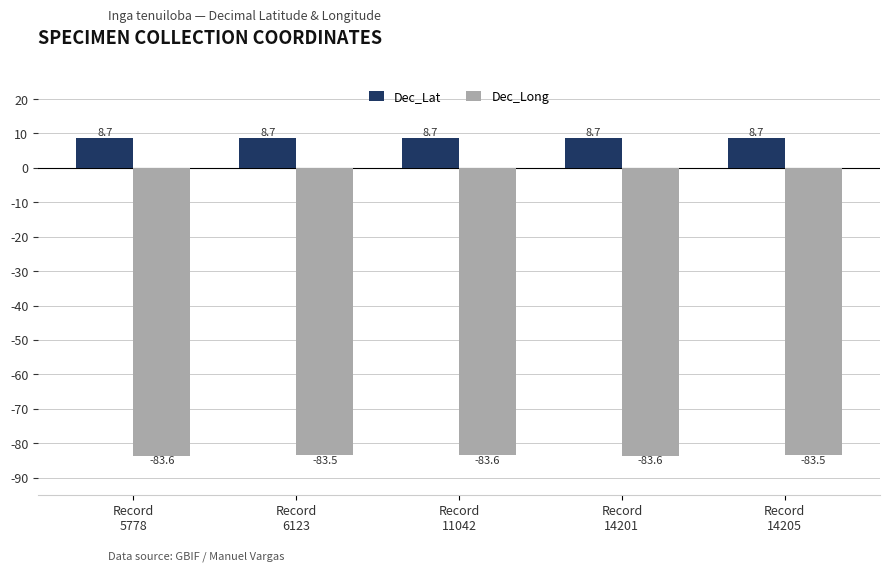

Reading left to right, transcribe all the data shown in this chart.

Dec_Lat: 8.7	8.7	8.7	8.7	8.7
Dec_Long: -83.6	-83.5	-83.6	-83.6	-83.5